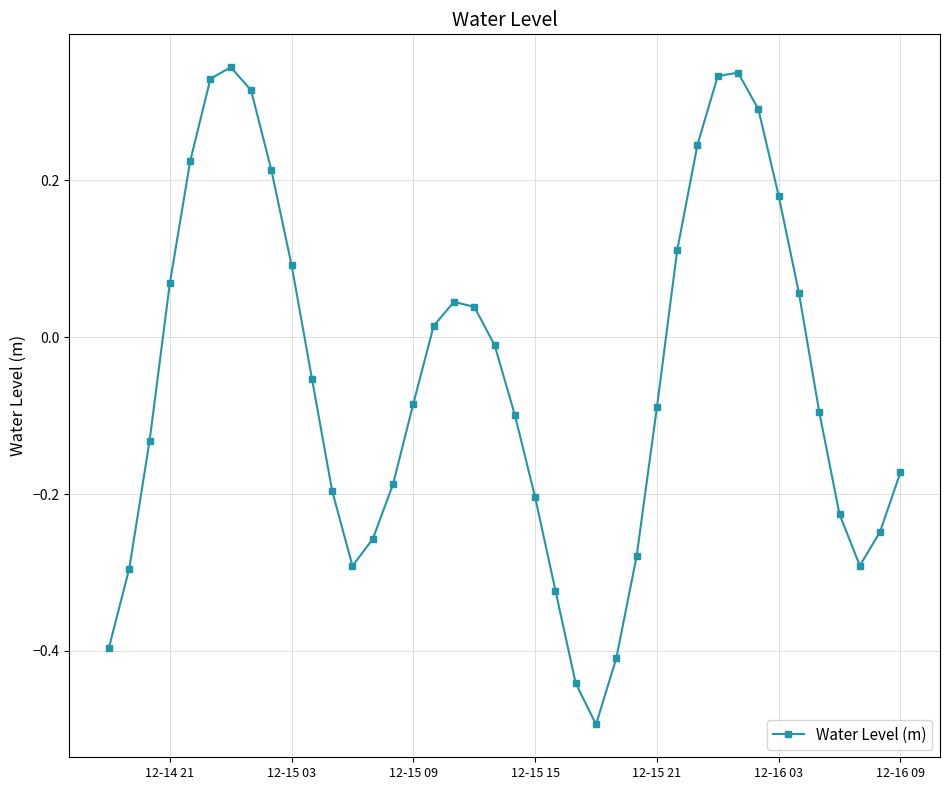

How many interior local peaks (higher than both neighbors) does the data have?

3